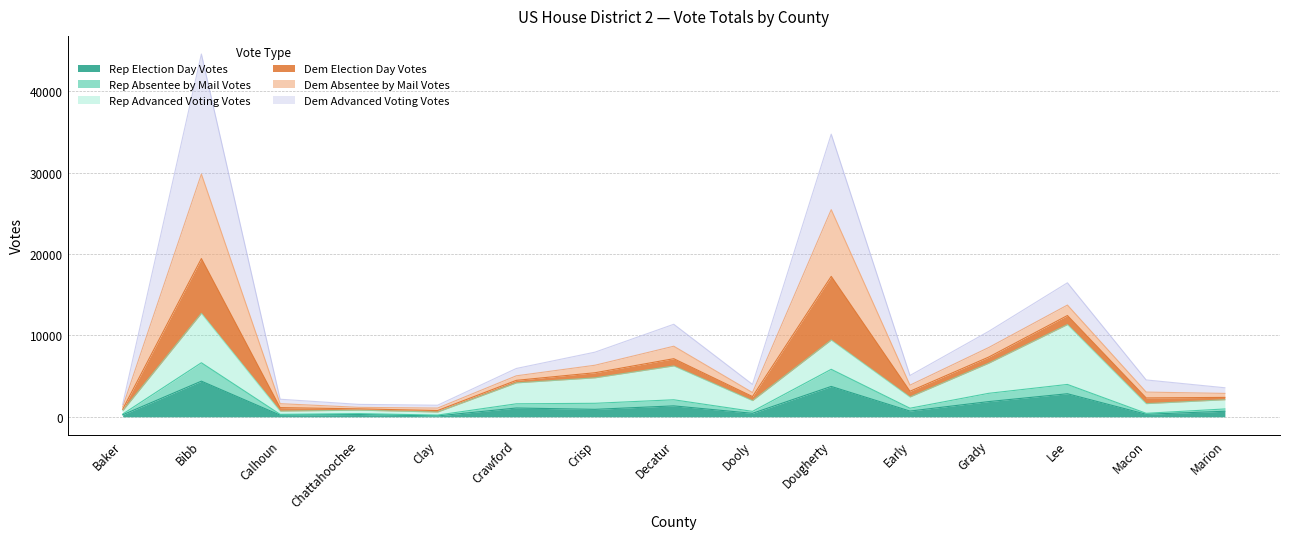

How many values in the Dem Advanced Voting Votes series are below 5074?

7